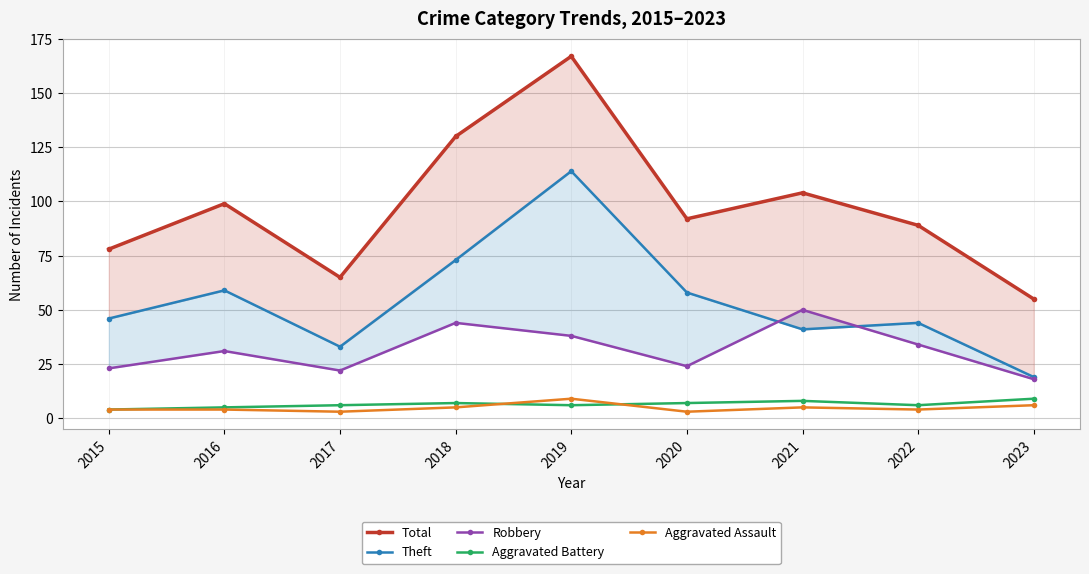

True or false: Robbery and Aggravated Assault cross at least once.

False